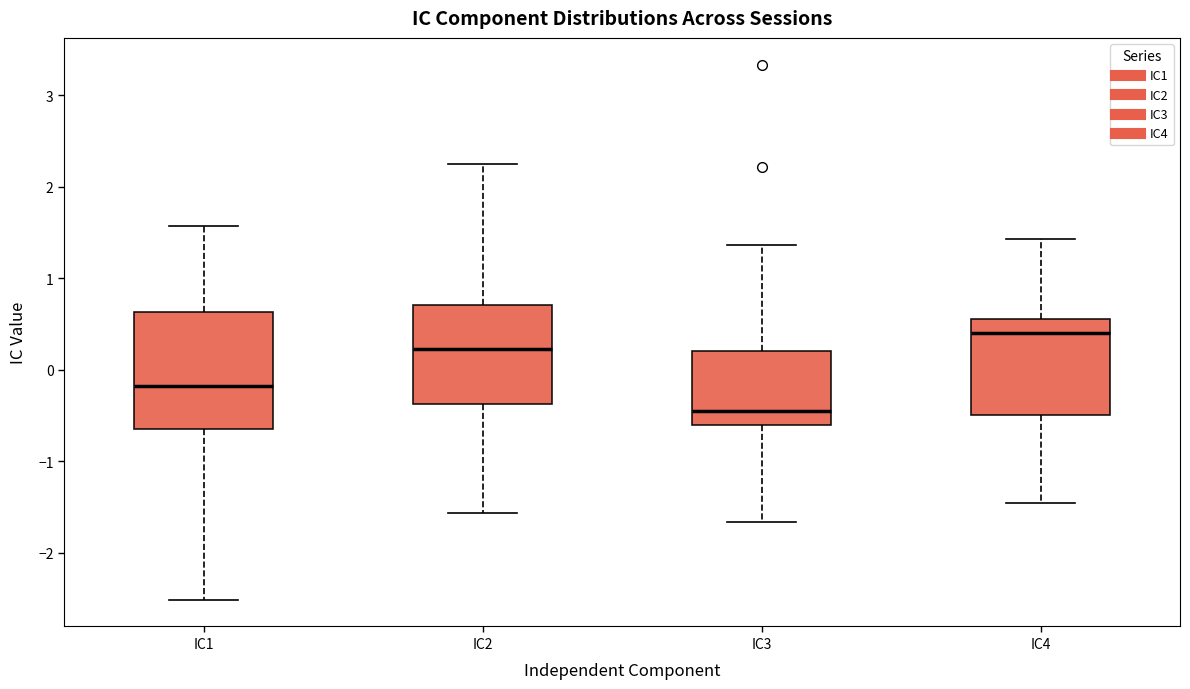

Reading left to right, read every box against the y-axis: the position of its median line, the range the box covers, and the ends of its whiskers. The values are not printed on the chart, so give them approximately, as read against the axis.

IC1: median -0.2, box -0.6 to 0.6, whiskers -2.5 to 1.6
IC2: median 0.2, box -0.4 to 0.7, whiskers -1.6 to 2.2
IC3: median -0.5, box -0.6 to 0.2, whiskers -1.7 to 1.4
IC4: median 0.4, box -0.5 to 0.6, whiskers -1.5 to 1.4